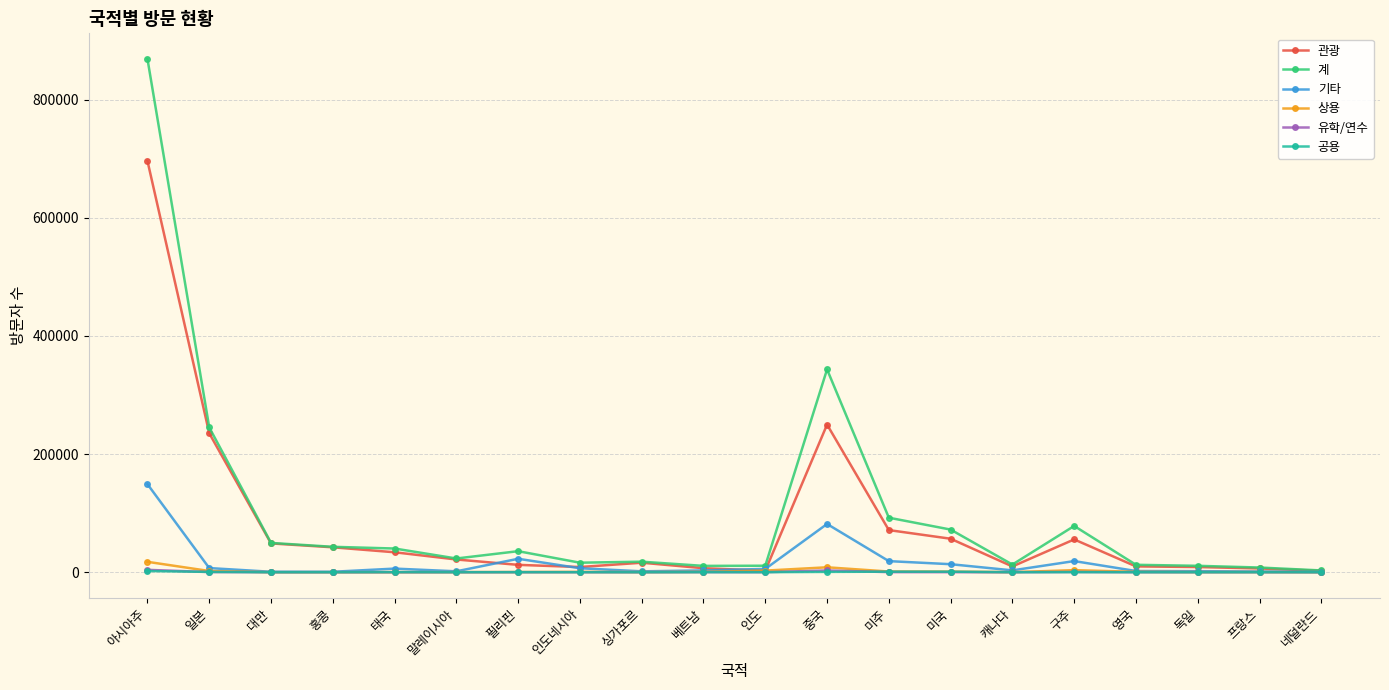

At how many categories does at least one series exceed 115820?

3